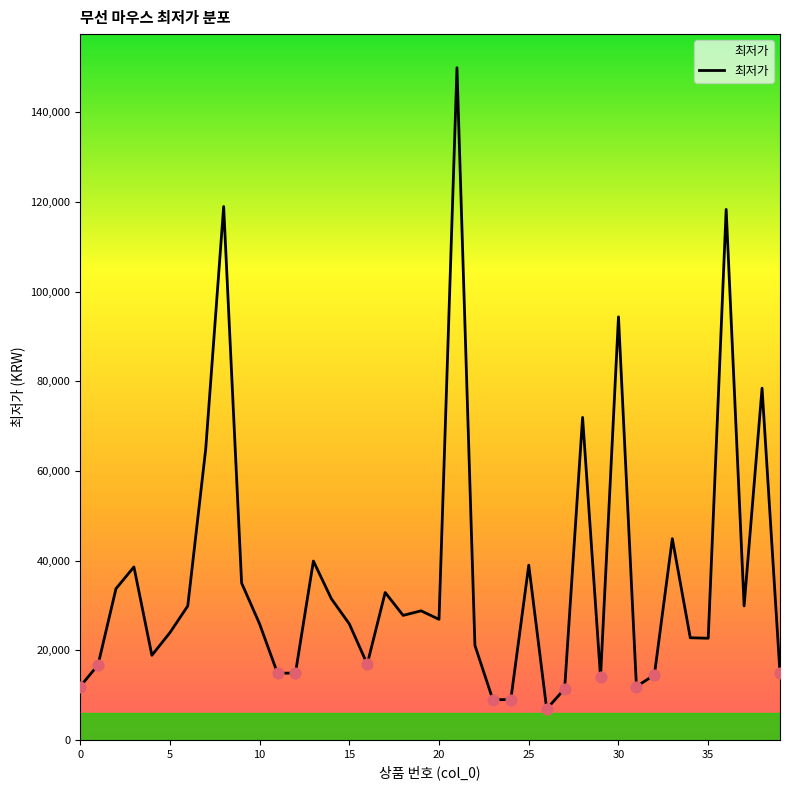

What is the smallest value displayed?

6890